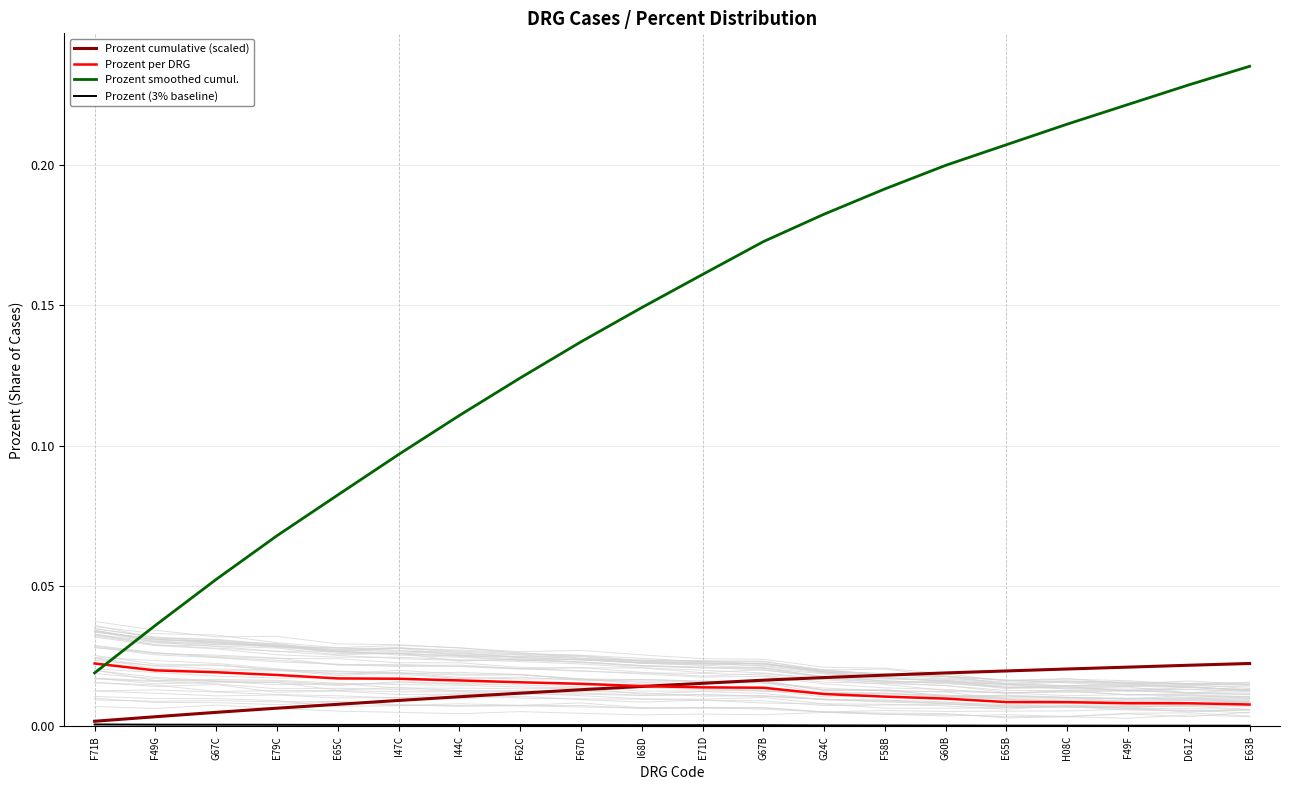

What is the label of the 15th point from the left?

G60B